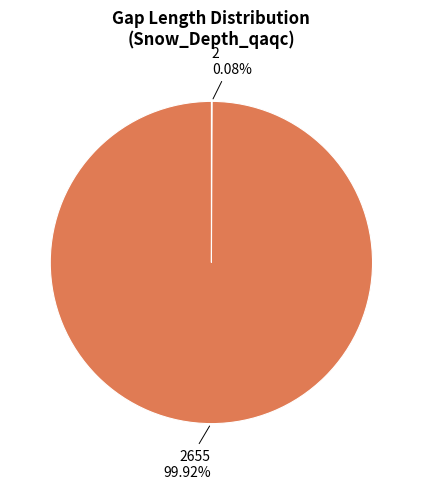

Is there a majority slice in this chart?

Yes